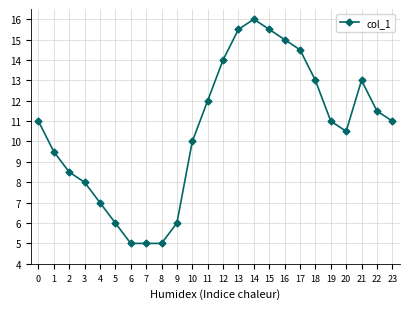

True or false: the data has more than 0 interior local peaks.

True